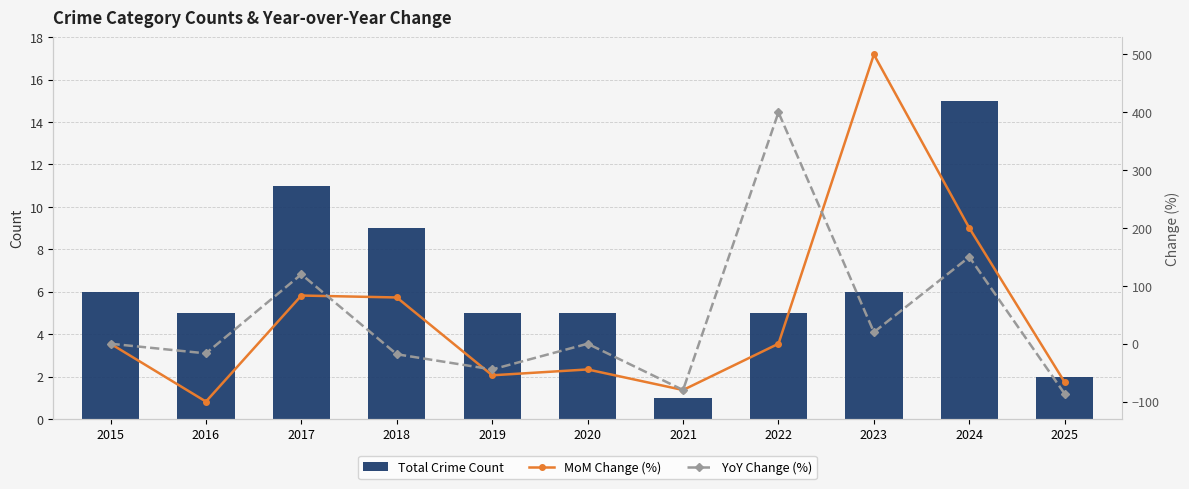

List the series in order of their peak value, highest first.

MoM Change (%), YoY Change (%), Total Crime Count